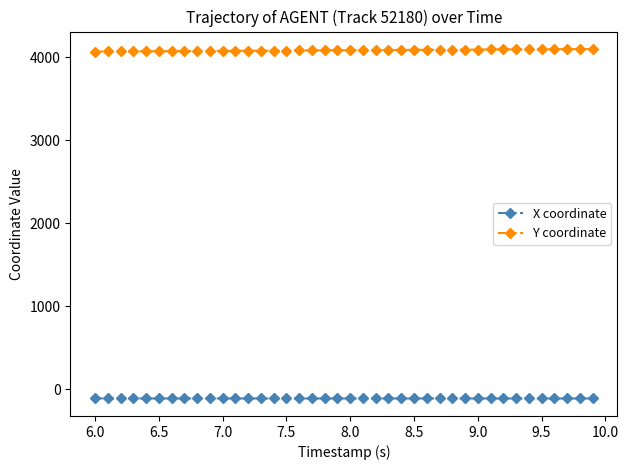

Rank the series by their average value, from lowest to highest.

X coordinate, Y coordinate